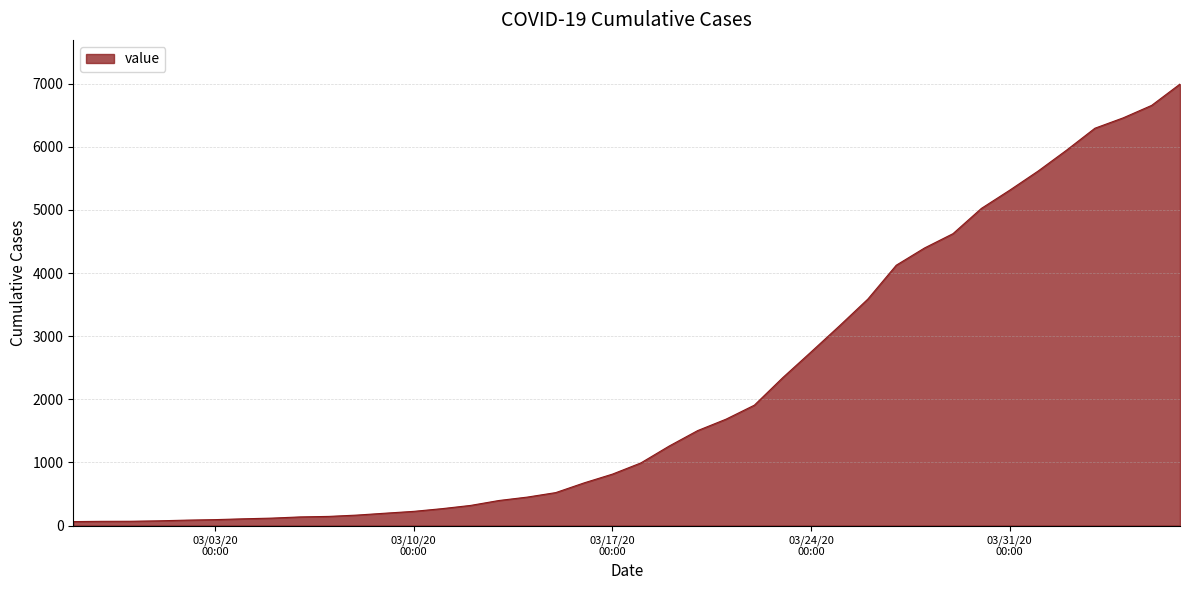

What is the average value?

2142